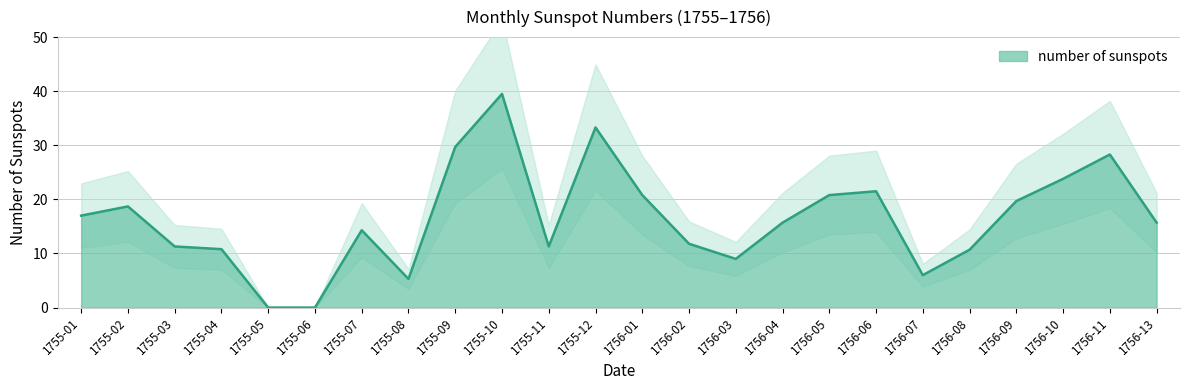

Which has a higher value, 1755-08 or 1755-06?

1755-08